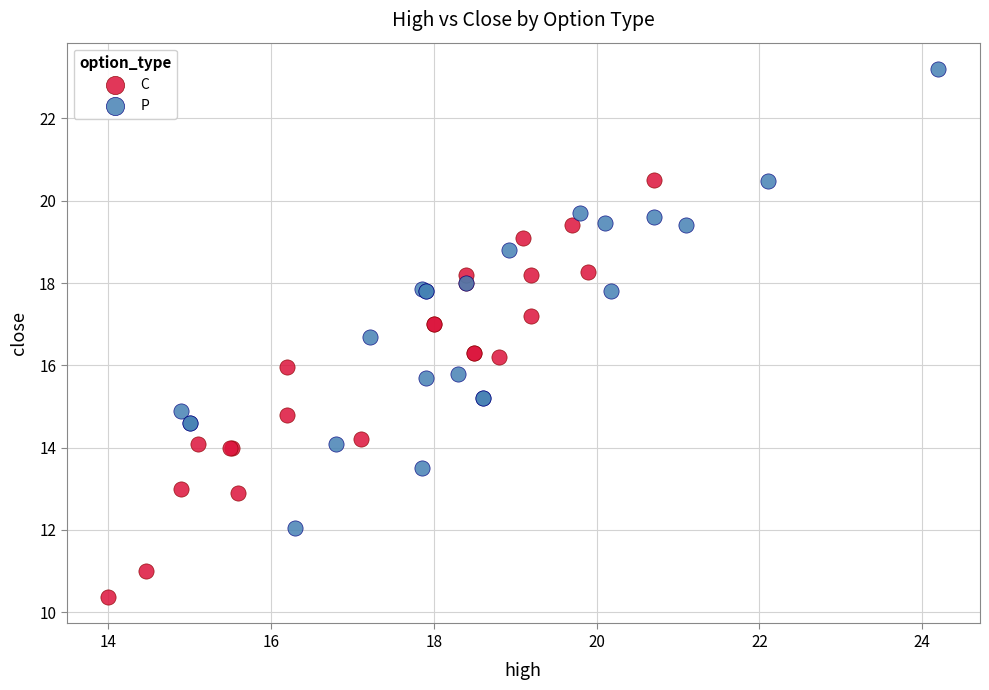

Which series has the widest spread of Y values?

P